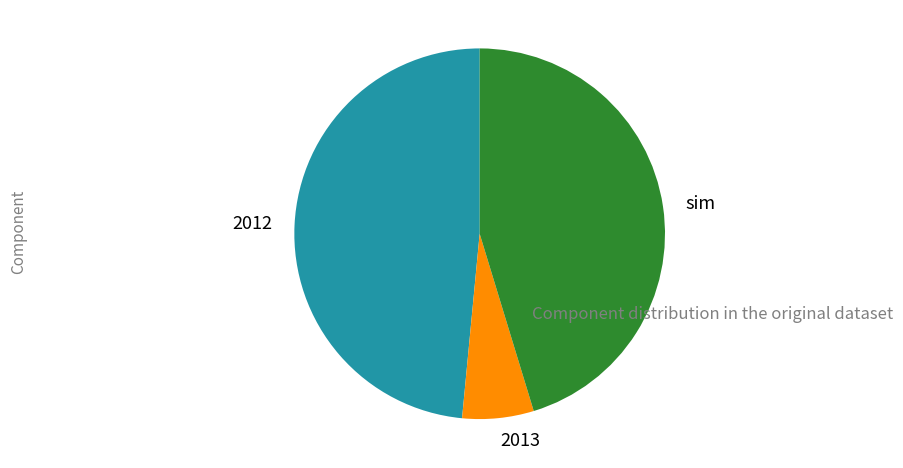

Do 2012 and 2013 together represent more than half of the pie?

Yes